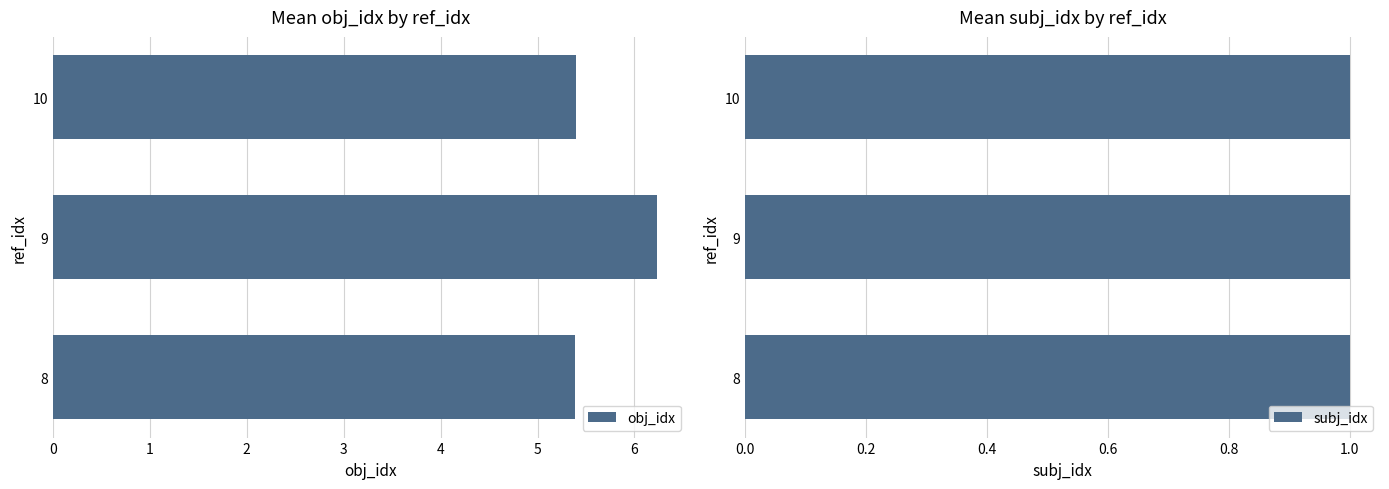

What is the sum of the obj_idx values at 8 and 10?

10.8